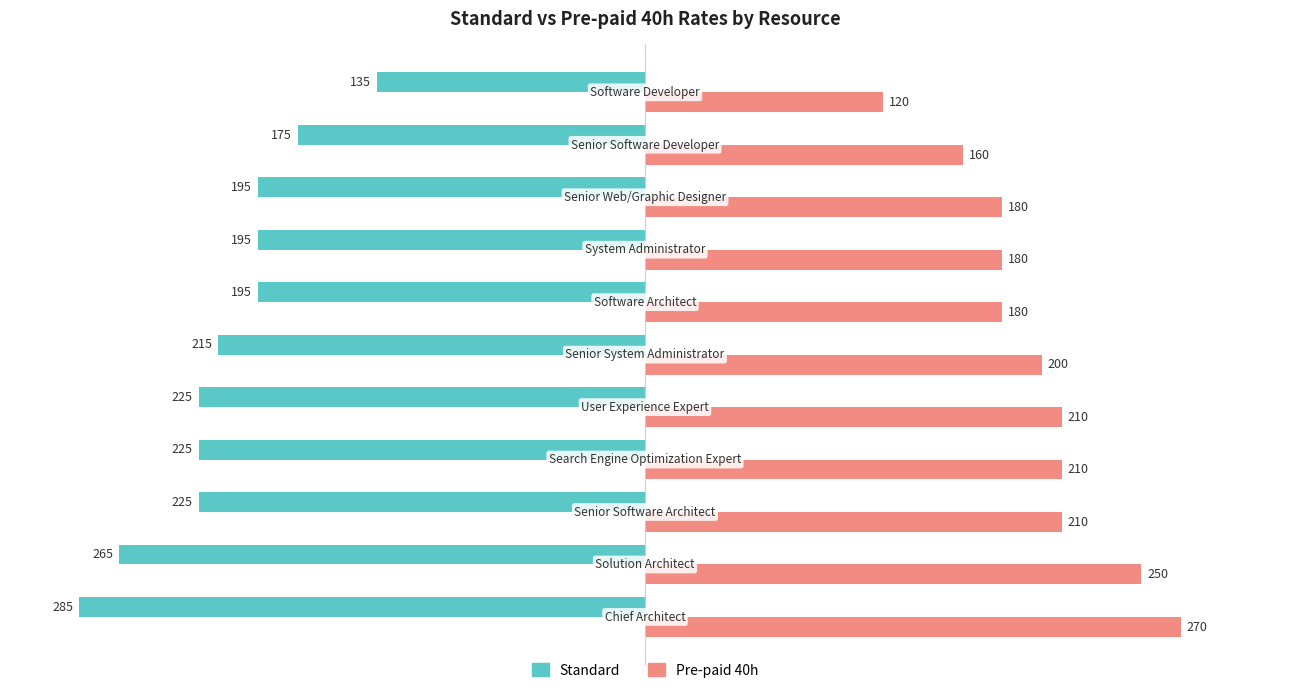

How many data points does each series have?

11